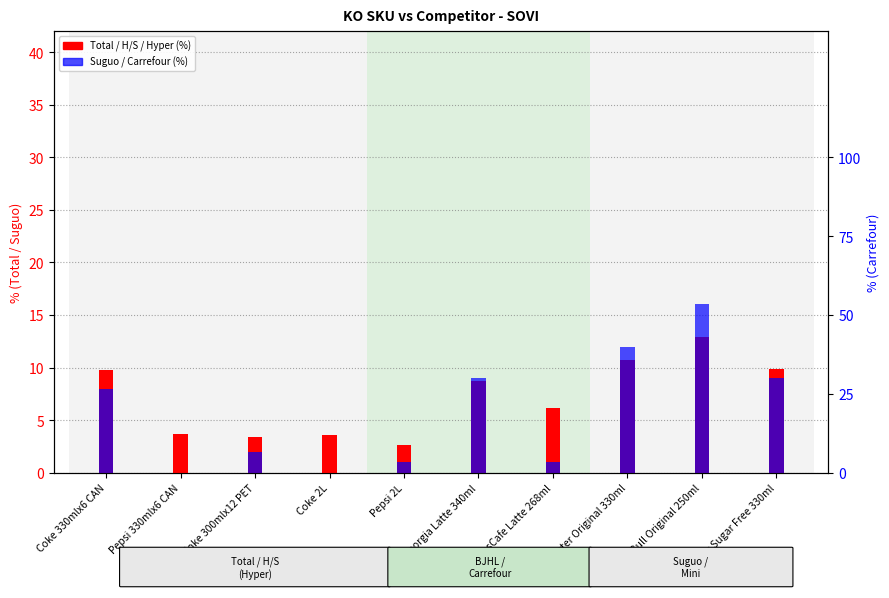

What is the average value of the Total (%) series?

7.2